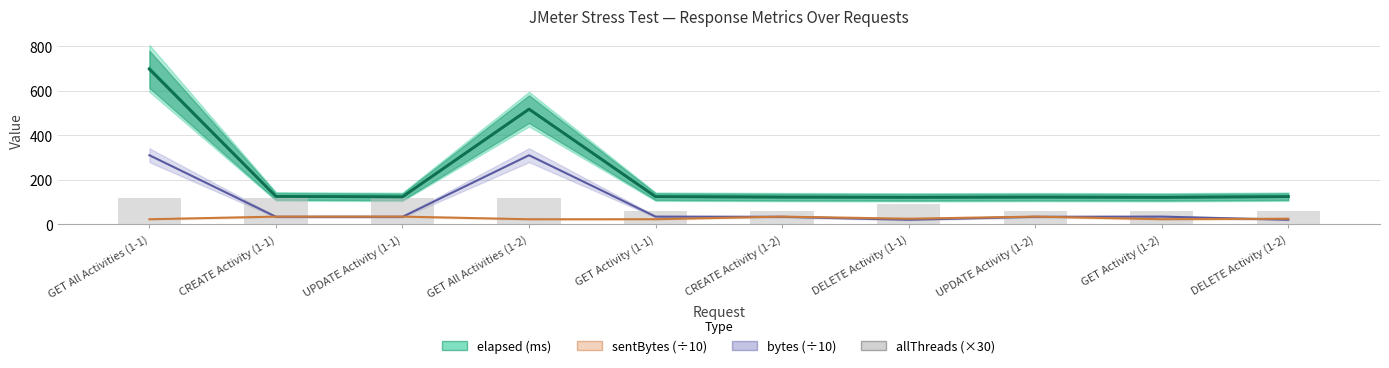

Count the values in the range 60 to 120.

10